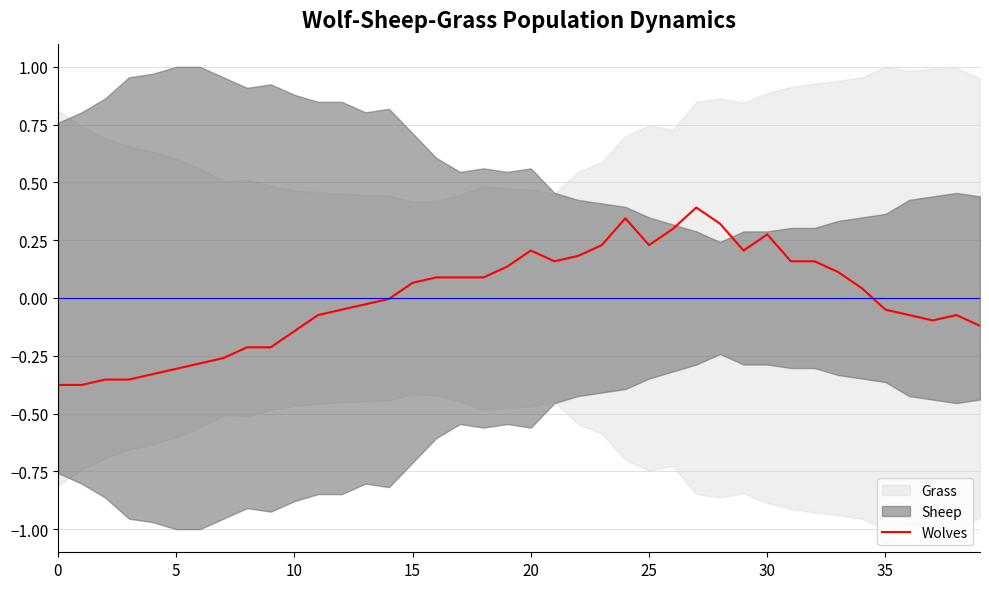

How many interior local valleys (lower than both neighbors) does the data have?

4